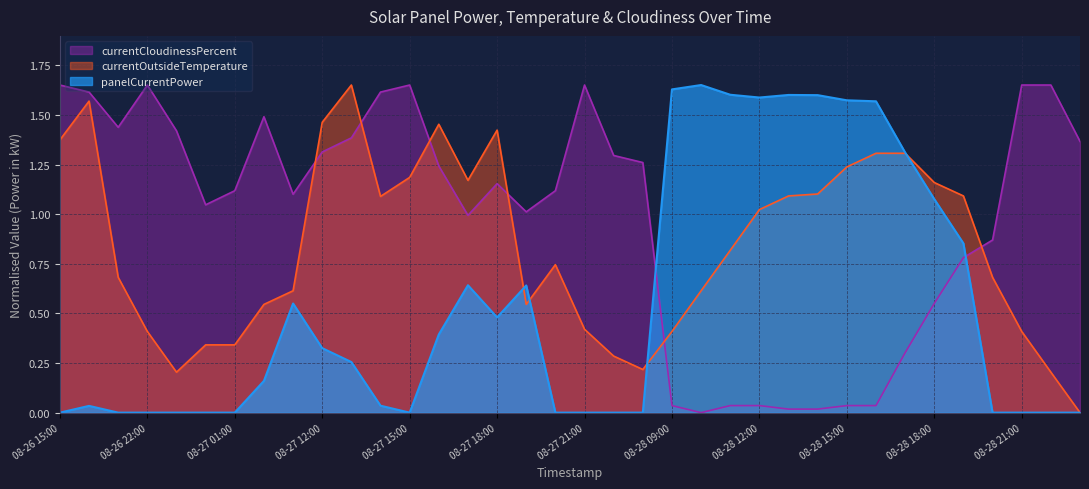

Between 08-27 22:00 and 08-28 10:00, which series saw the biggest shift?

panelCurrentPower